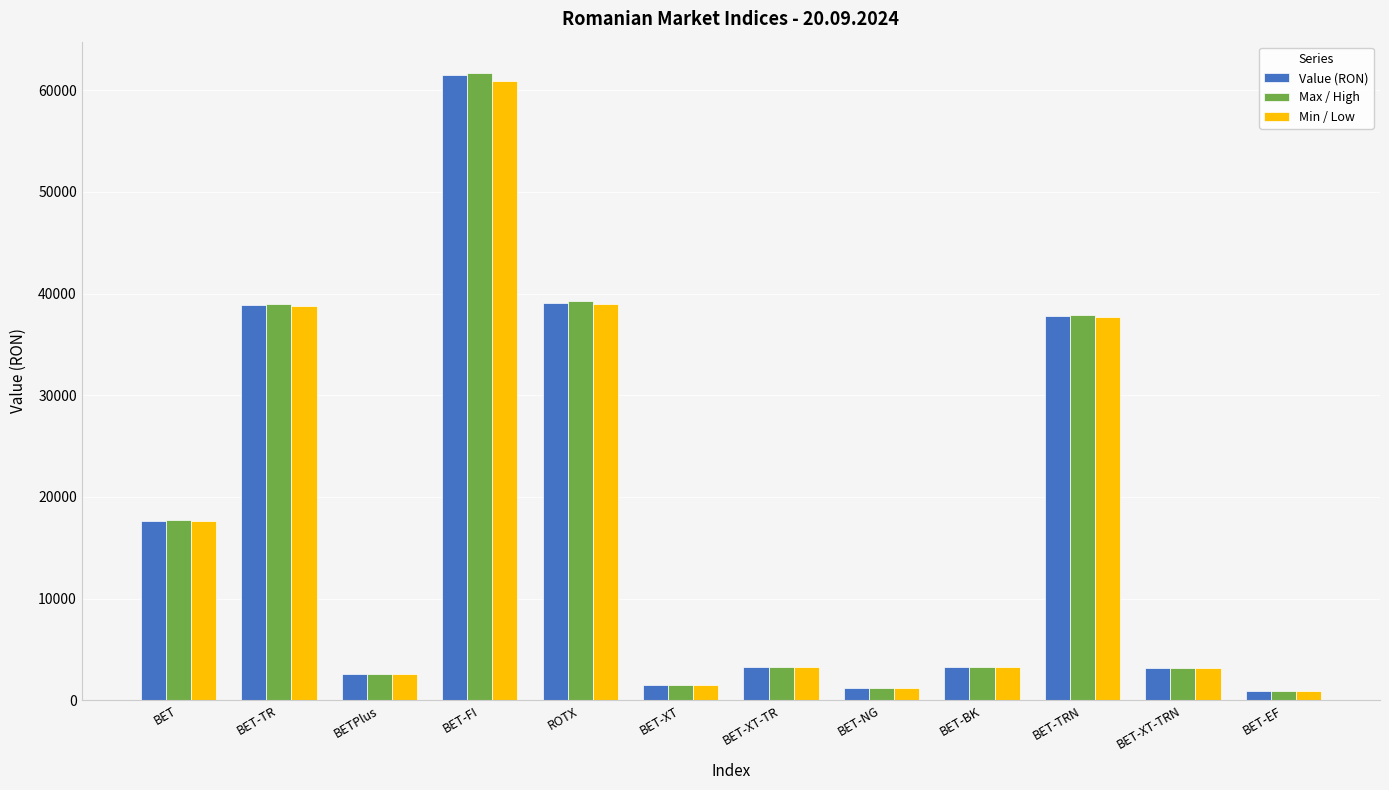

Read the Max / High value at BETPlus.

2618.9